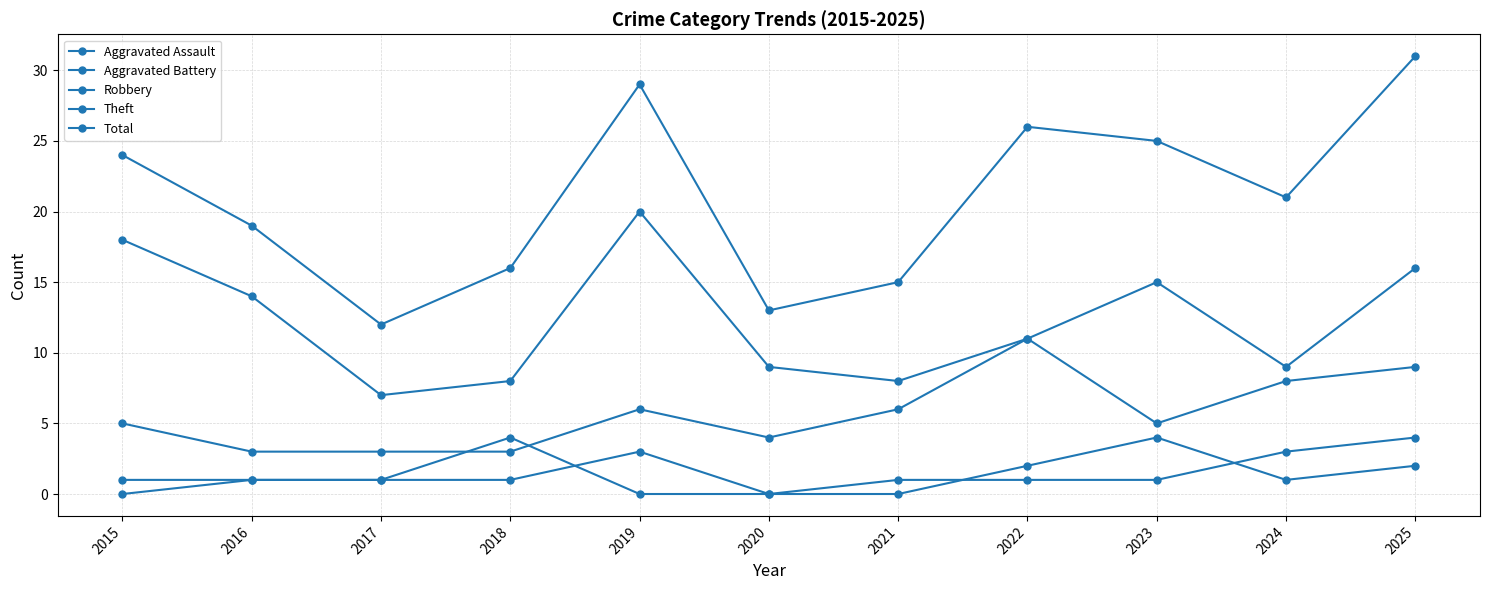

What is the average value of the Theft series?

11